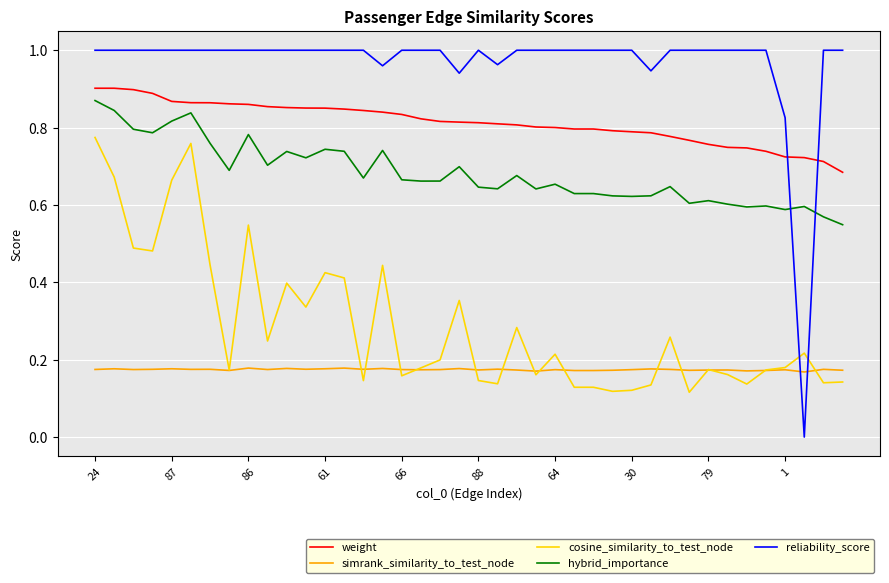

Which series has the largest total across all categories?

reliability_score